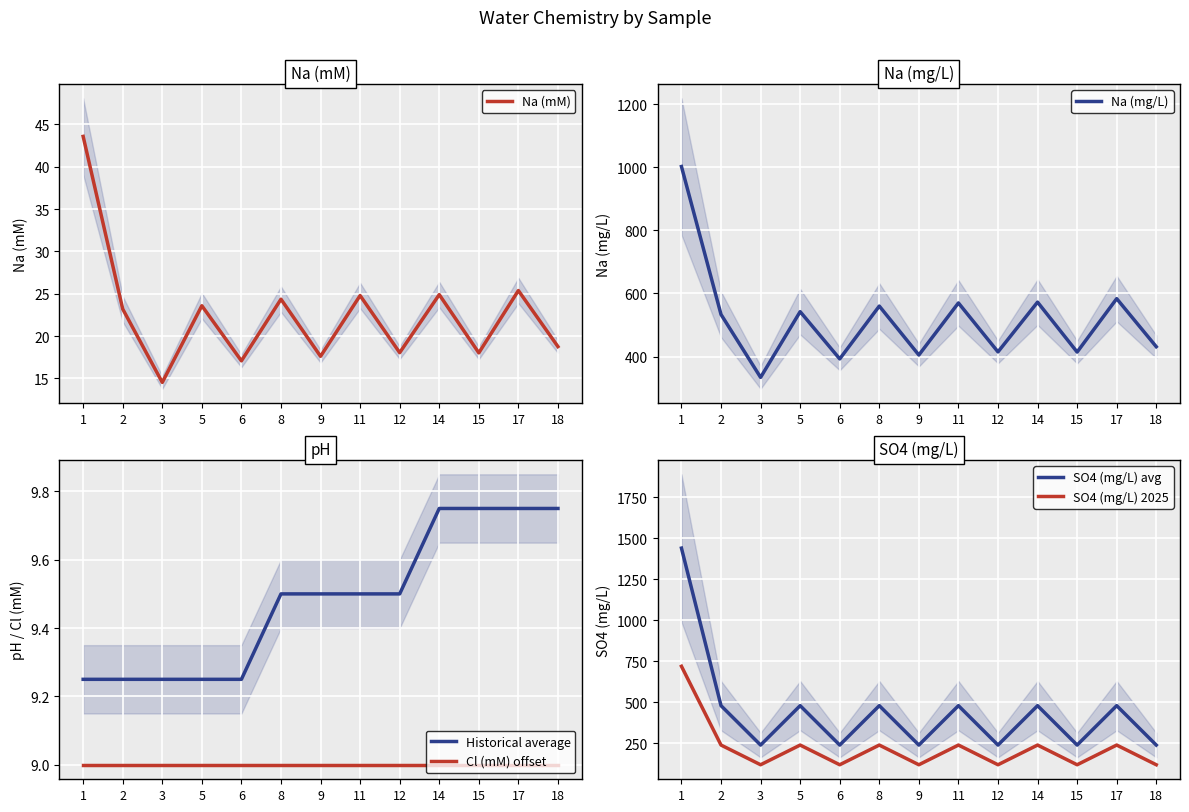

Does the chart display data point markers on the line(s)?

No